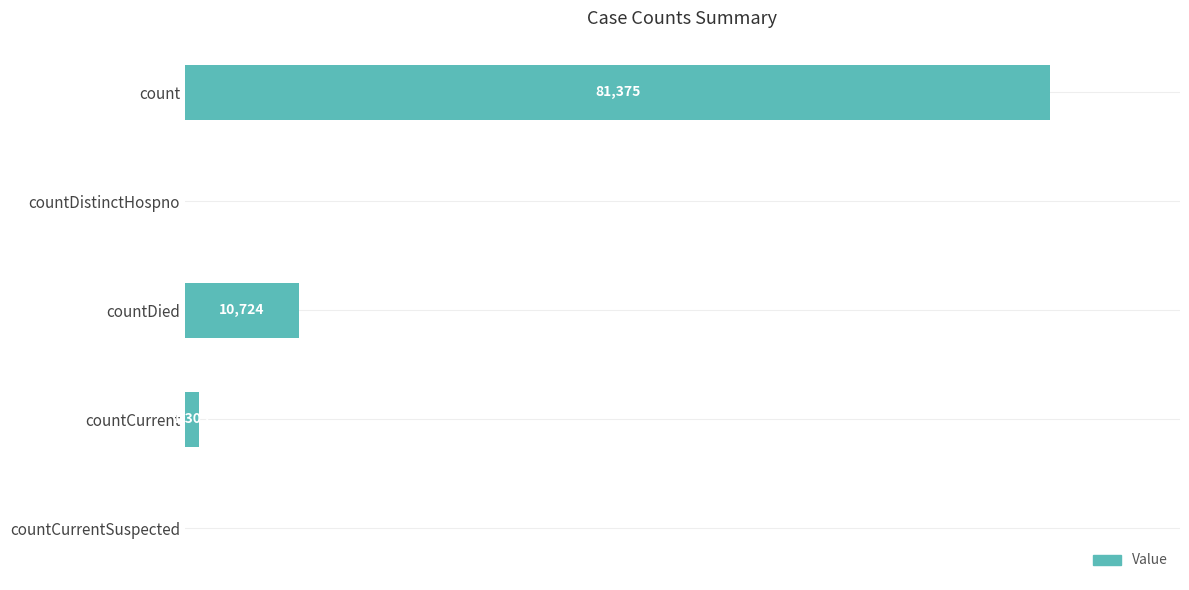

Which has a higher value, countCurrent or countDied?

countDied